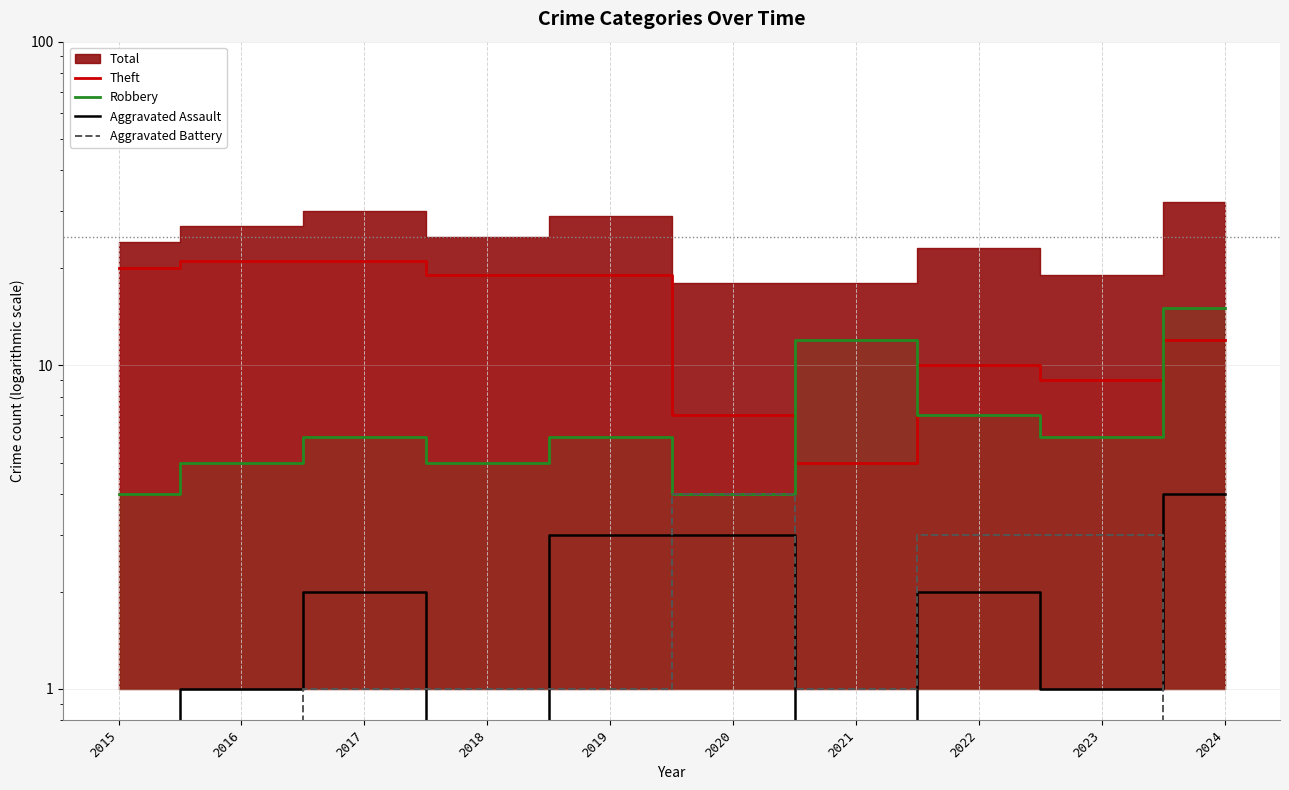

At which category is the sum across all series the highest?

2024